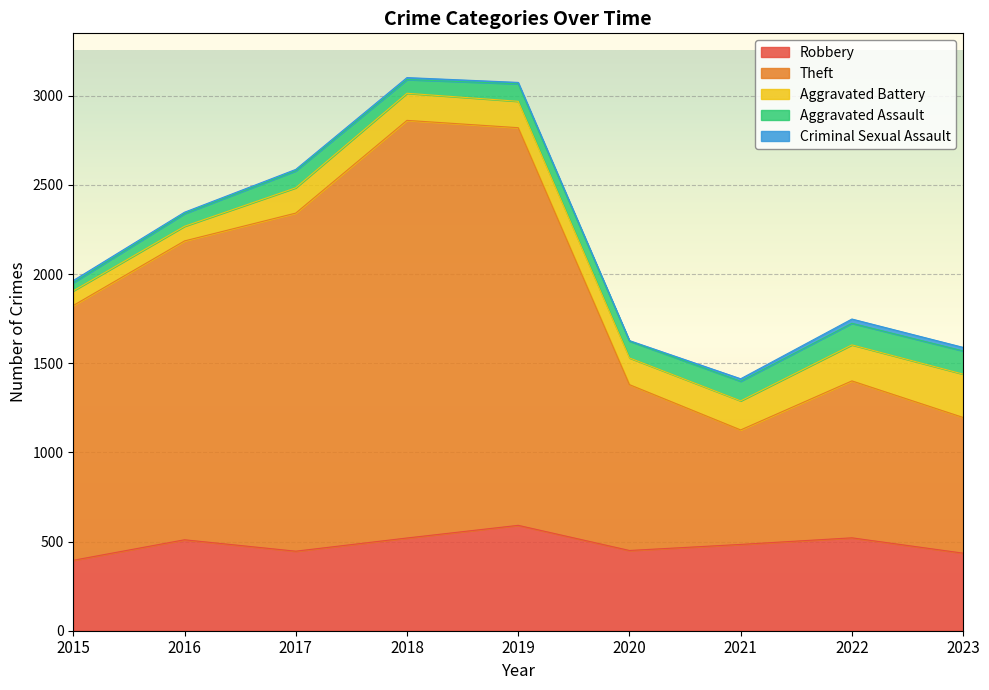

Where is the first local minimum for Aggravated Battery?

2019